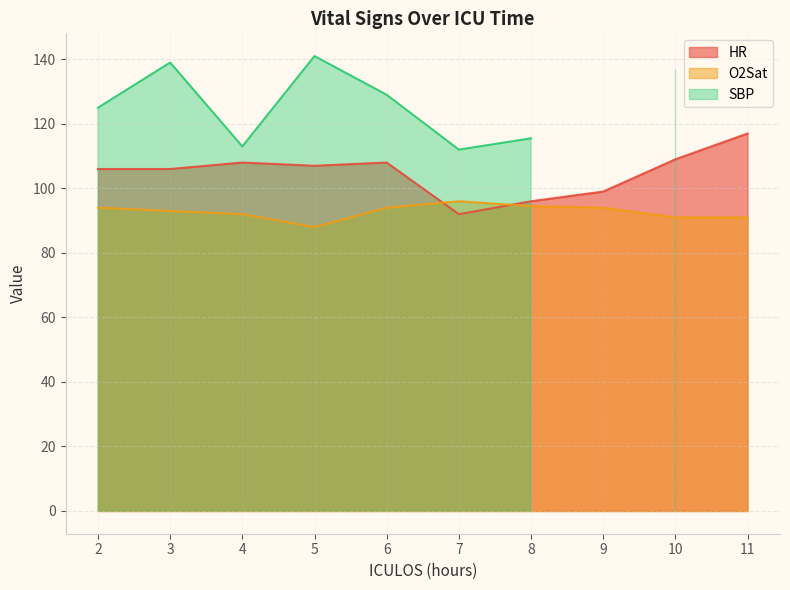

How many interior local valleys does the O2Sat series have?

1